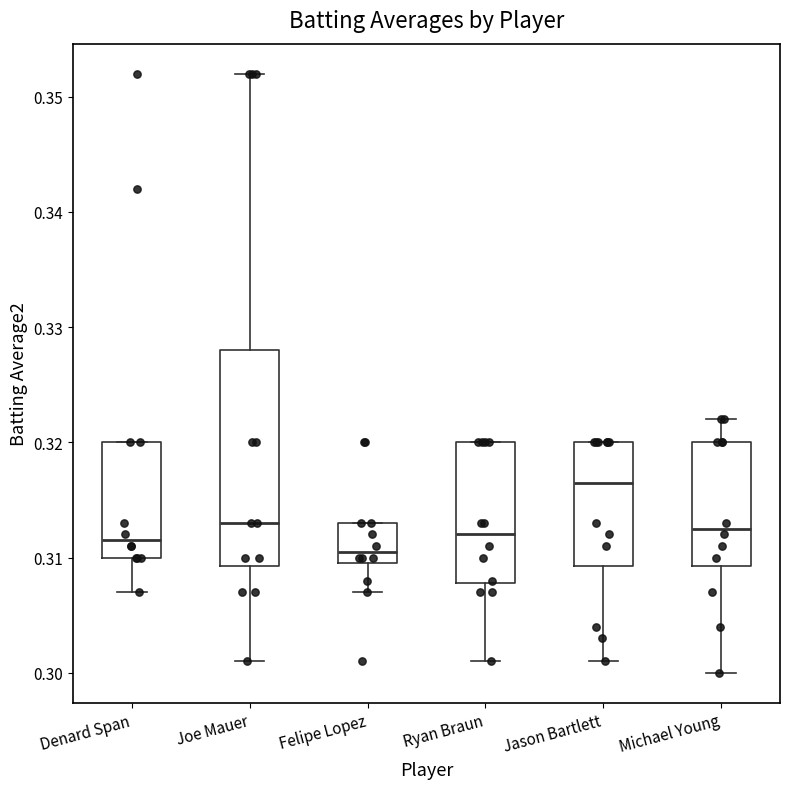

Reading left to right, read every box against the y-axis: the position of its median line, the range the box covers, and the ends of its whiskers. The values are not printed on the chart, so give them approximately, as read against the axis.

Denard Span: median 0.312, box 0.310 to 0.320, whiskers 0.307 to 0.320
Joe Mauer: median 0.313, box 0.309 to 0.328, whiskers 0.301 to 0.352
Felipe Lopez: median 0.311, box 0.310 to 0.313, whiskers 0.307 to 0.313
Ryan Braun: median 0.312, box 0.308 to 0.320, whiskers 0.301 to 0.320
Jason Bartlett: median 0.317, box 0.309 to 0.320, whiskers 0.301 to 0.320
Michael Young: median 0.313, box 0.309 to 0.320, whiskers 0.300 to 0.322